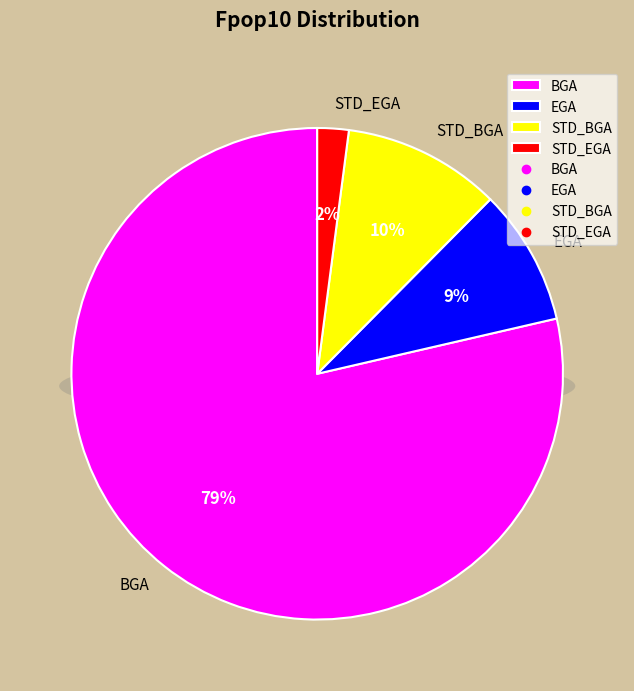

Do EGA and STD_EGA together represent more than half of the pie?

No